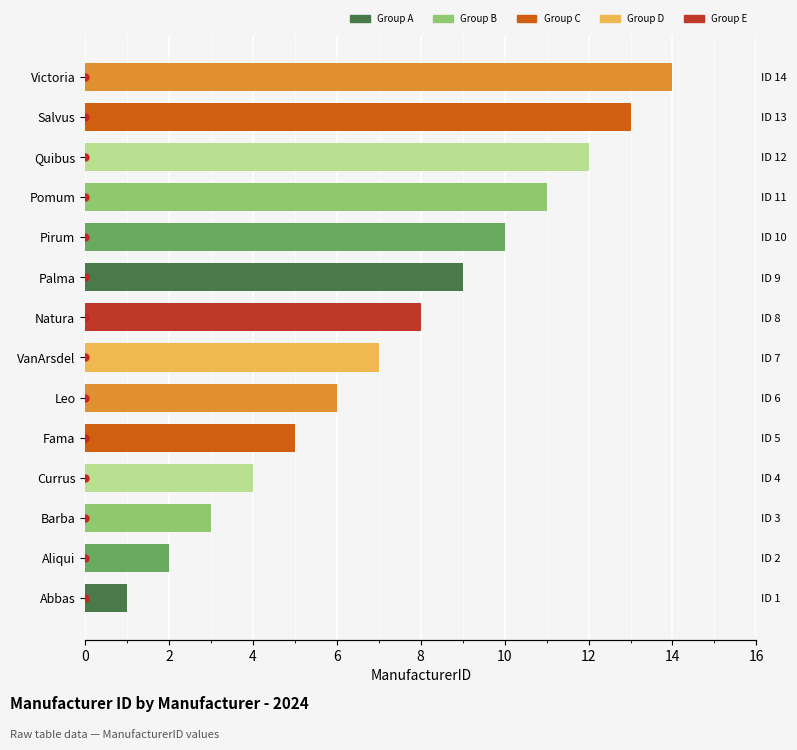

What is the sum of all values?

105